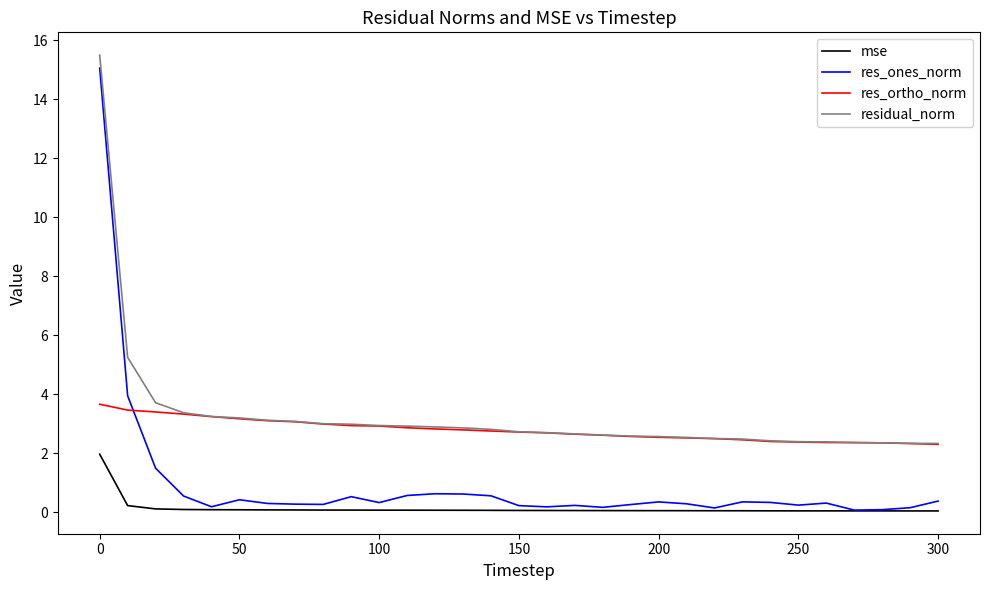

True or false: res_ortho_norm and mse intersect in this chart.

False